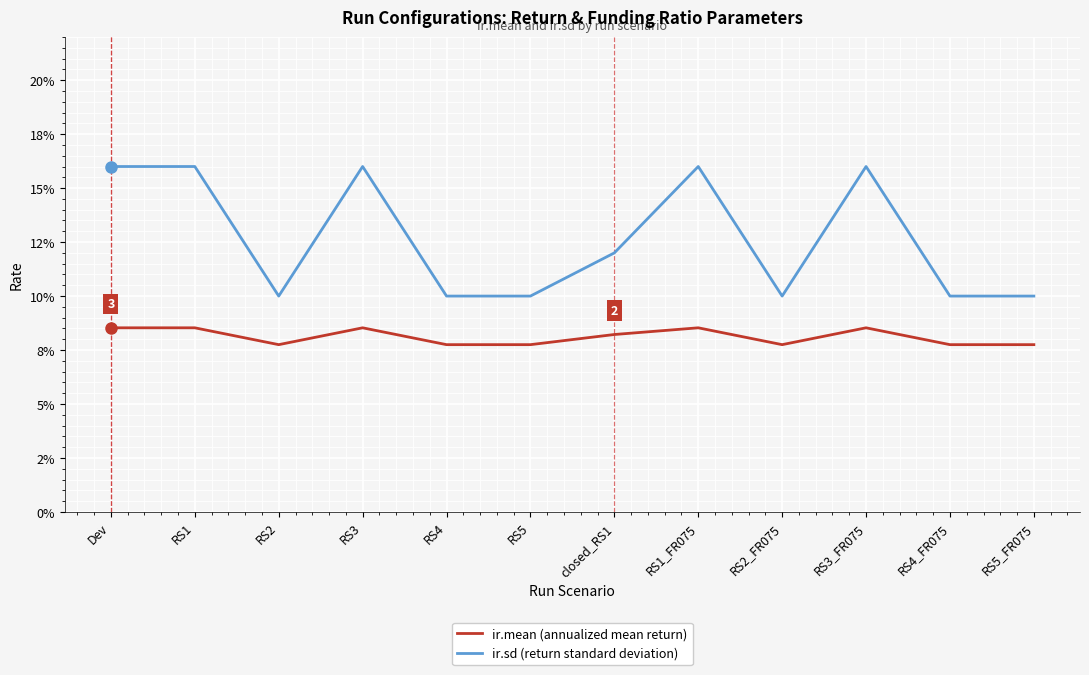

Between RS1_FR075 and RS3_FR075, which is larger?

RS1_FR075